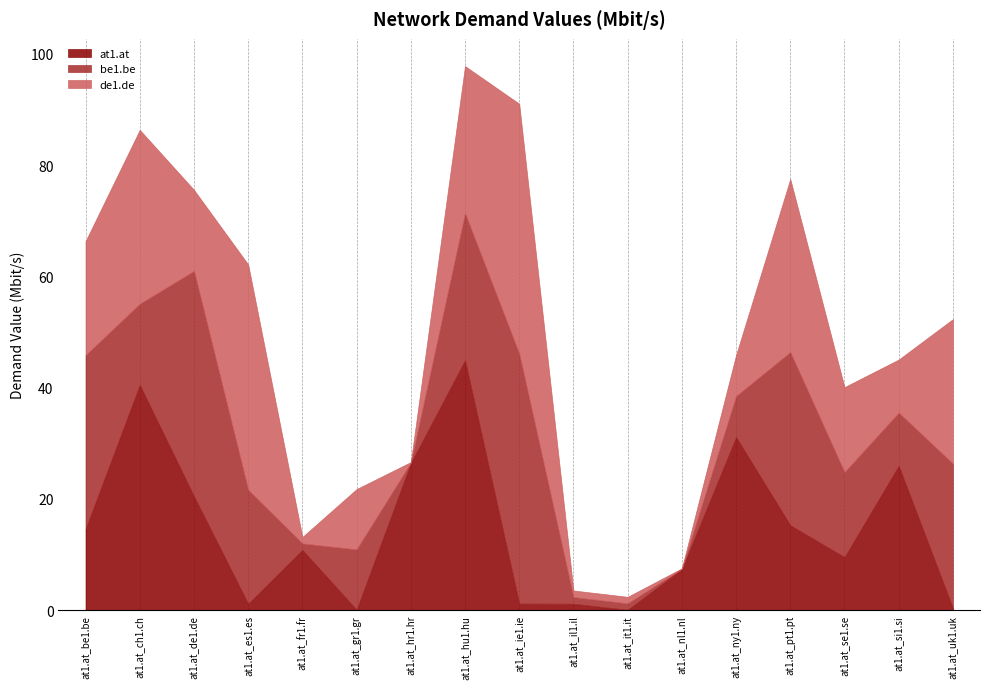

What is the maximum value for de1.de?

44.9